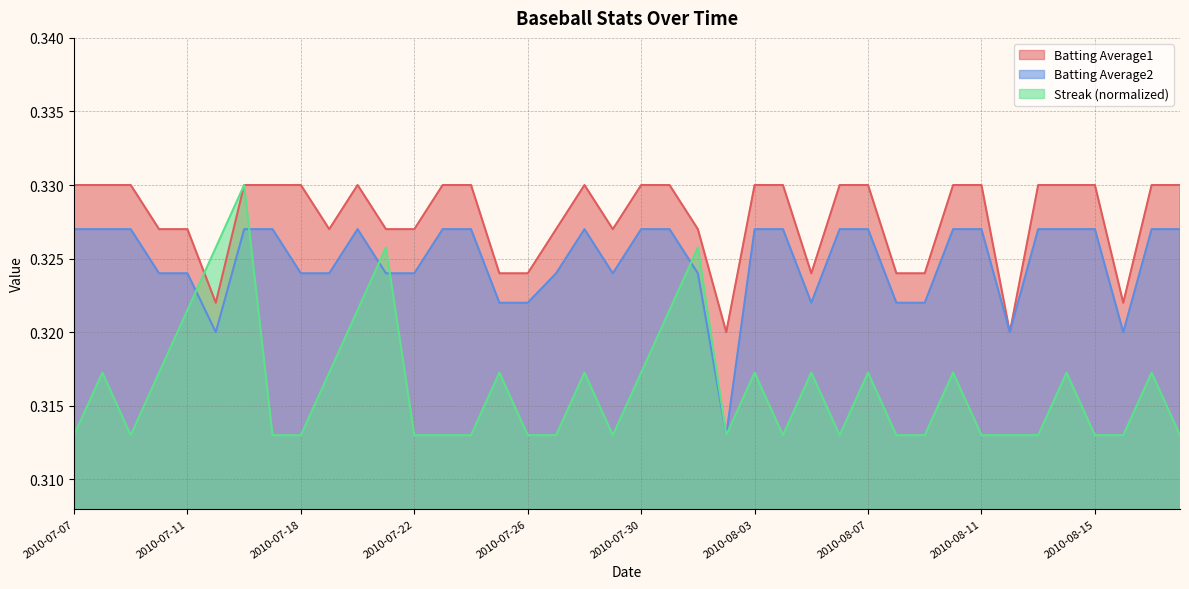

Reading left to right, extract all data points from this chart.

Streak: 2010-07-07=0.3	2010-07-08=0.3	2010-07-09=0.3	2010-07-10=0.3	2010-07-11=0.3	2010-07-15=0.3	2010-07-16=0.3	2010-07-17=0.3	2010-07-18=0.3	2010-07-19=0.3	2010-07-20=0.3	2010-07-21=0.3	2010-07-22=0.3	2010-07-23=0.3	2010-07-24=0.3	2010-07-25=0.3	2010-07-26=0.3	2010-07-27=0.3	2010-07-28=0.3	2010-07-29=0.3	2010-07-30=0.3	2010-07-31=0.3	2010-08-01=0.3	2010-08-02=0.3	2010-08-03=0.3	2010-08-04=0.3	2010-08-05=0.3	2010-08-06=0.3	2010-08-07=0.3	2010-08-08=0.3	2010-08-09=0.3	2010-08-10=0.3	2010-08-11=0.3	2010-08-12=0.3	2010-08-13=0.3	2010-08-14=0.3	2010-08-15=0.3	2010-08-16=0.3	2010-08-17=0.3	2010-08-18=0.3
Batting Average1: 2010-07-07=0.3	2010-07-08=0.3	2010-07-09=0.3	2010-07-10=0.3	2010-07-11=0.3	2010-07-15=0.3	2010-07-16=0.3	2010-07-17=0.3	2010-07-18=0.3	2010-07-19=0.3	2010-07-20=0.3	2010-07-21=0.3	2010-07-22=0.3	2010-07-23=0.3	2010-07-24=0.3	2010-07-25=0.3	2010-07-26=0.3	2010-07-27=0.3	2010-07-28=0.3	2010-07-29=0.3	2010-07-30=0.3	2010-07-31=0.3	2010-08-01=0.3	2010-08-02=0.3	2010-08-03=0.3	2010-08-04=0.3	2010-08-05=0.3	2010-08-06=0.3	2010-08-07=0.3	2010-08-08=0.3	2010-08-09=0.3	2010-08-10=0.3	2010-08-11=0.3	2010-08-12=0.3	2010-08-13=0.3	2010-08-14=0.3	2010-08-15=0.3	2010-08-16=0.3	2010-08-17=0.3	2010-08-18=0.3
Batting Average2: 2010-07-07=0.3	2010-07-08=0.3	2010-07-09=0.3	2010-07-10=0.3	2010-07-11=0.3	2010-07-15=0.3	2010-07-16=0.3	2010-07-17=0.3	2010-07-18=0.3	2010-07-19=0.3	2010-07-20=0.3	2010-07-21=0.3	2010-07-22=0.3	2010-07-23=0.3	2010-07-24=0.3	2010-07-25=0.3	2010-07-26=0.3	2010-07-27=0.3	2010-07-28=0.3	2010-07-29=0.3	2010-07-30=0.3	2010-07-31=0.3	2010-08-01=0.3	2010-08-02=0.3	2010-08-03=0.3	2010-08-04=0.3	2010-08-05=0.3	2010-08-06=0.3	2010-08-07=0.3	2010-08-08=0.3	2010-08-09=0.3	2010-08-10=0.3	2010-08-11=0.3	2010-08-12=0.3	2010-08-13=0.3	2010-08-14=0.3	2010-08-15=0.3	2010-08-16=0.3	2010-08-17=0.3	2010-08-18=0.3